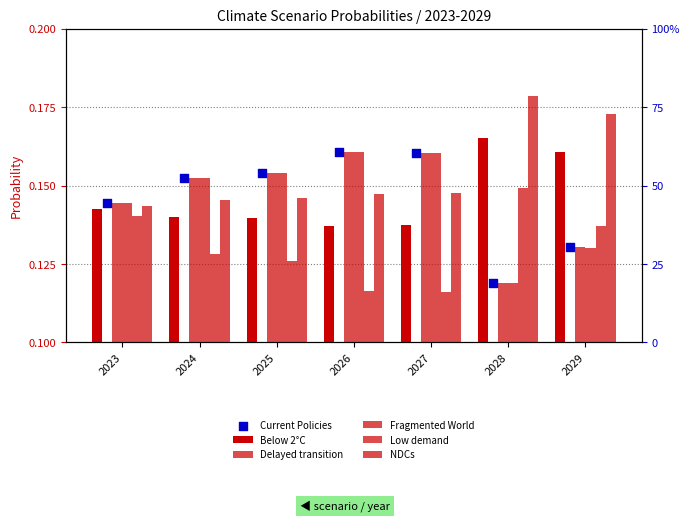

Which series has the widest spread of Y values?

Fragmented World